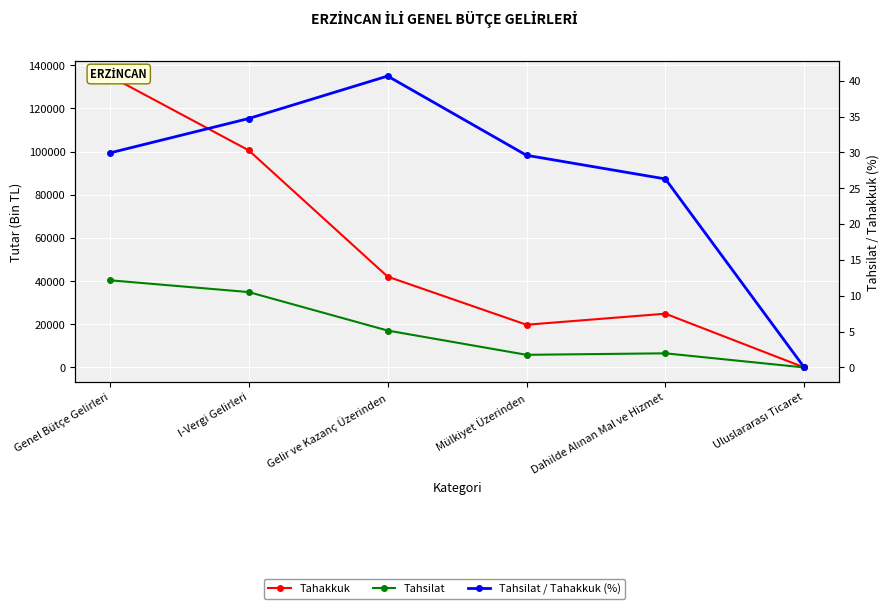

At which category does the chart reach its minimum across all series?

Uluslararası Ticaret